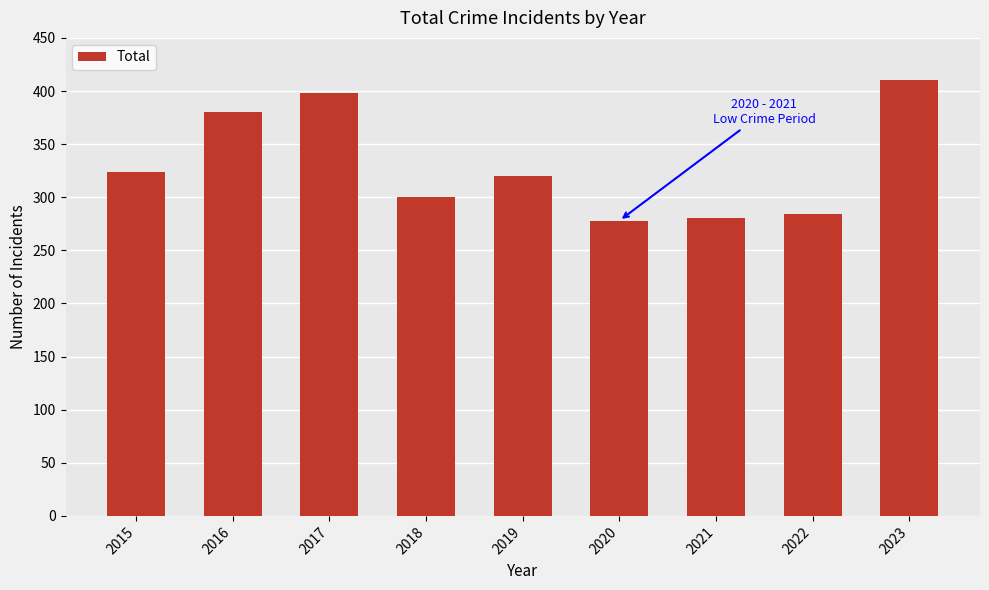

What is the smallest value displayed?

278